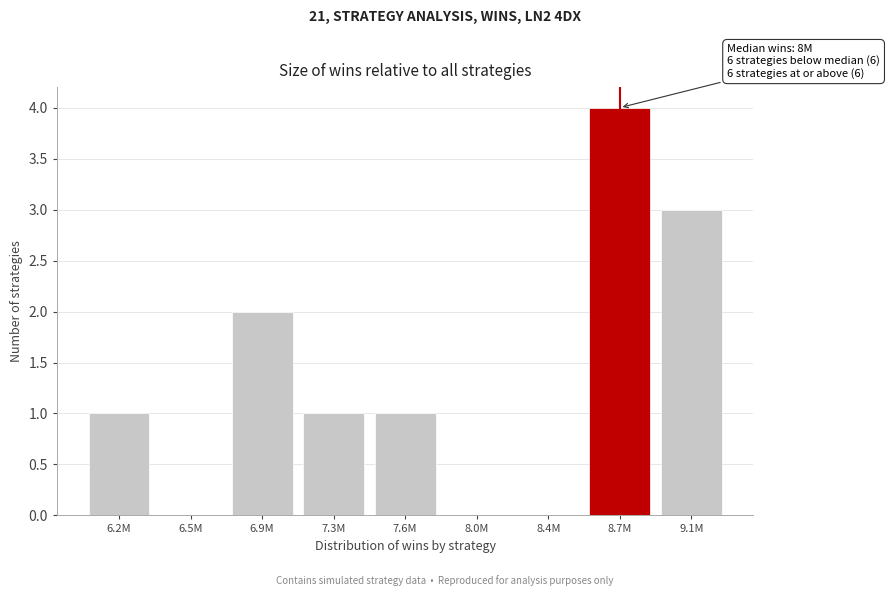

Reading right to left, list all the values displayed in this chart.

9.1M=3	8.7M=4	8.4M=0	8.0M=0	7.6M=1	7.3M=1	6.9M=2	6.5M=0	6.2M=1